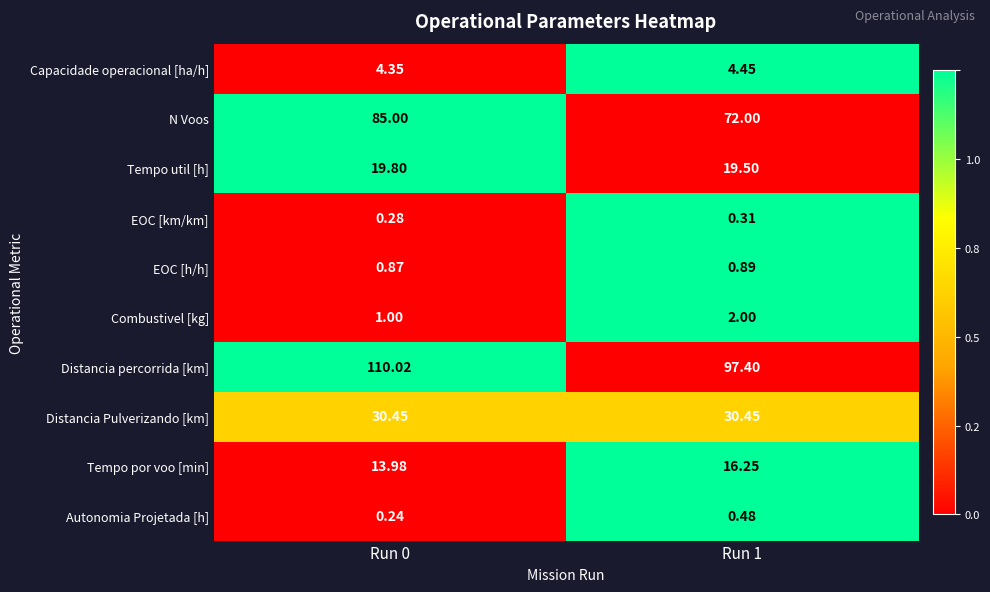

At which category does the chart reach its peak across all series?

Run 0